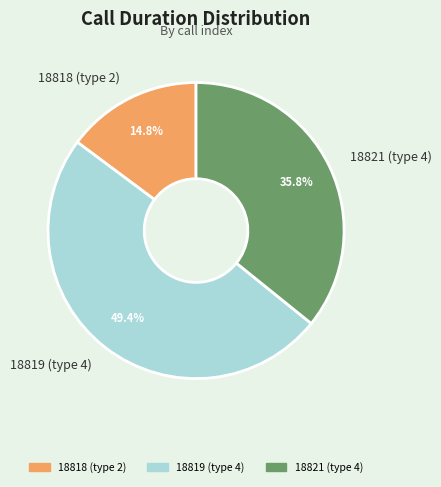

Rank the categories by value from highest to lowest.

18819 (type 4), 18821 (type 4), 18818 (type 2)